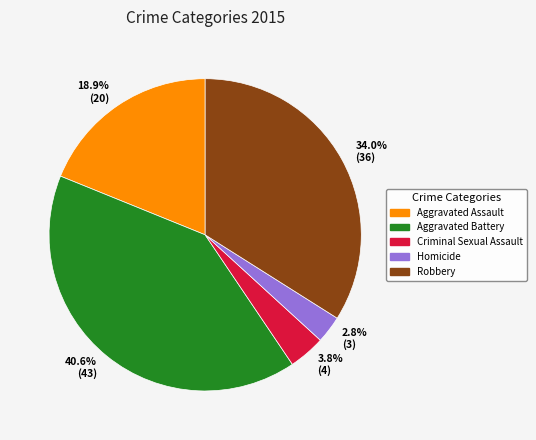

How many slices are in this pie chart?

5